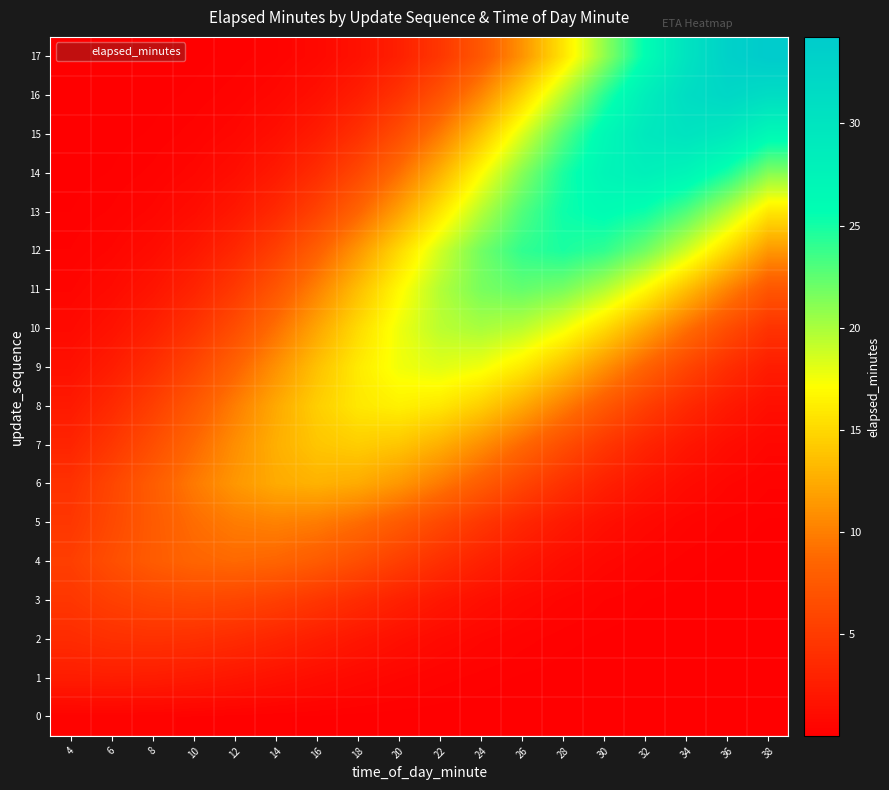

What is the difference between the highest and lowest values at 16?

14.3